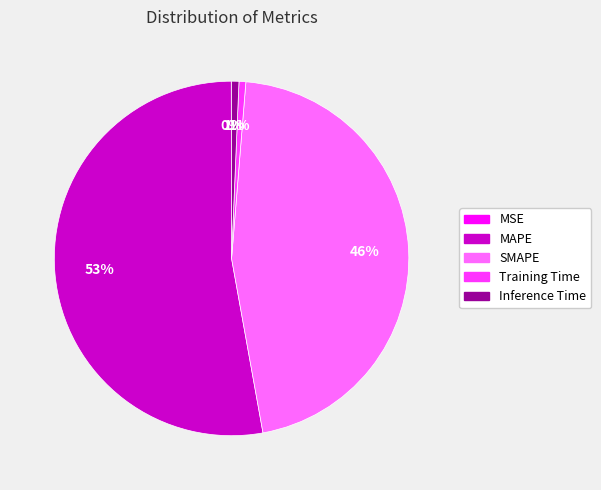

Combined, do MAPE and Inference Time account for over 50%?

Yes